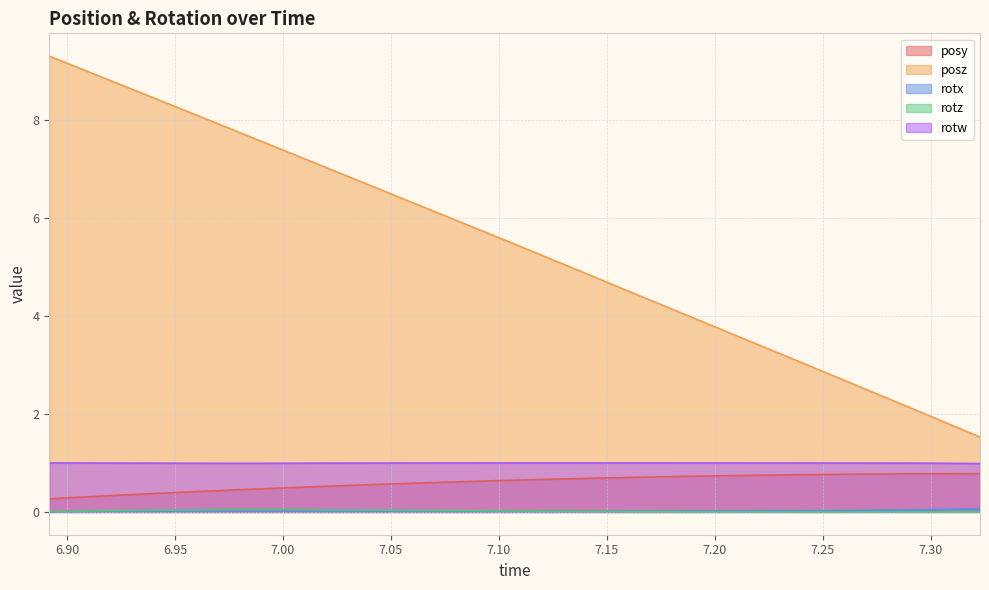

Does the chart have visible grid lines?

Yes